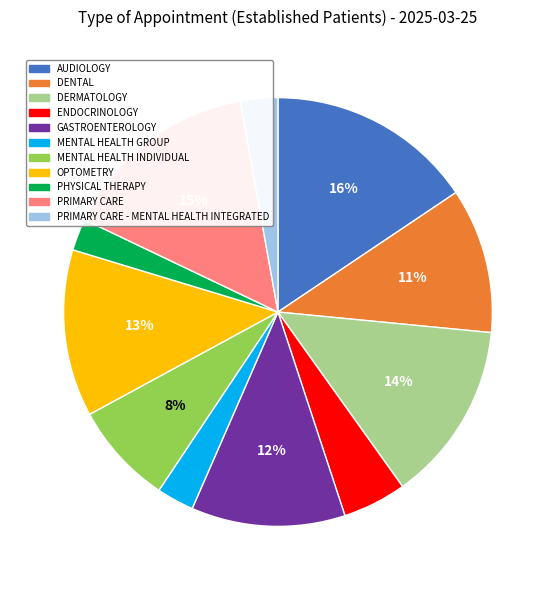

To the nearest percent, what is the average slice percentage?

9%